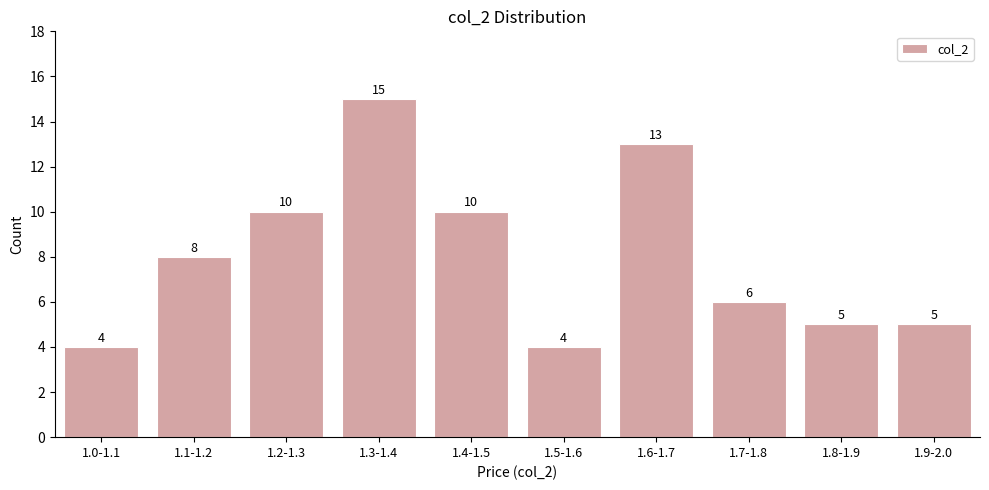

Reading left to right, what are all the values shown in this chart?

1.0-1.1=4	1.1-1.2=8	1.2-1.3=10	1.3-1.4=15	1.4-1.5=10	1.5-1.6=4	1.6-1.7=13	1.7-1.8=6	1.8-1.9=5	1.9-2.0=5